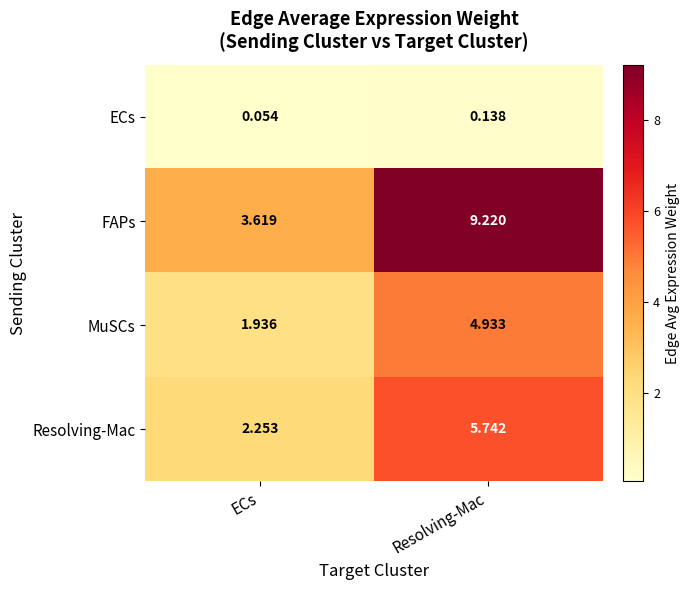

At which category is the sum across all series the highest?

Resolving-Mac